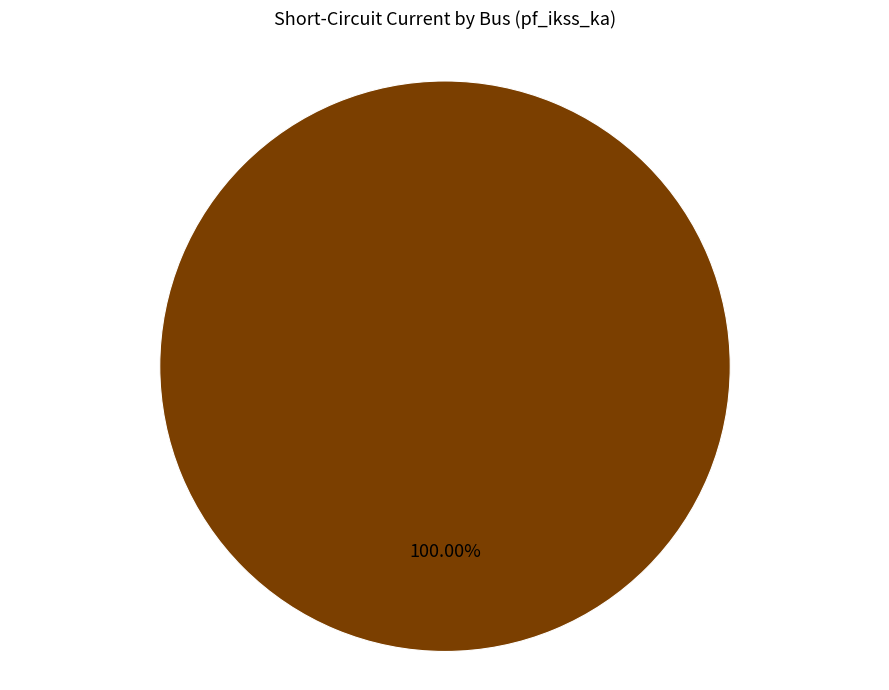

Is there any slice that represents more than half of the pie?

Yes